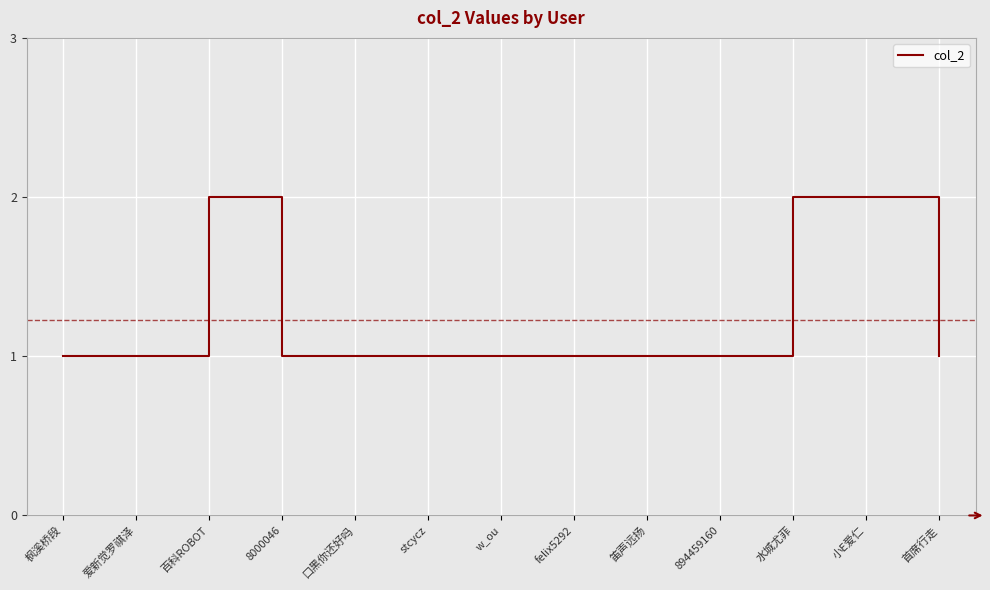

What position from the left is 8000046?

4